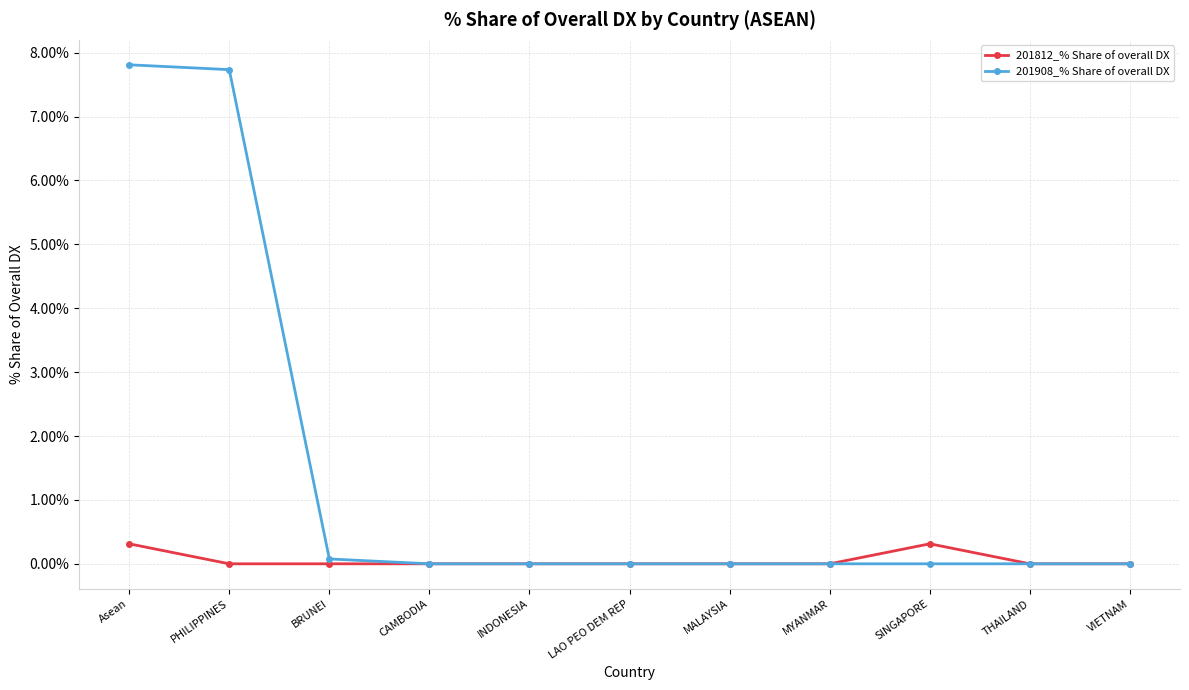

What is the label of the 4th point from the left?

CAMBODIA